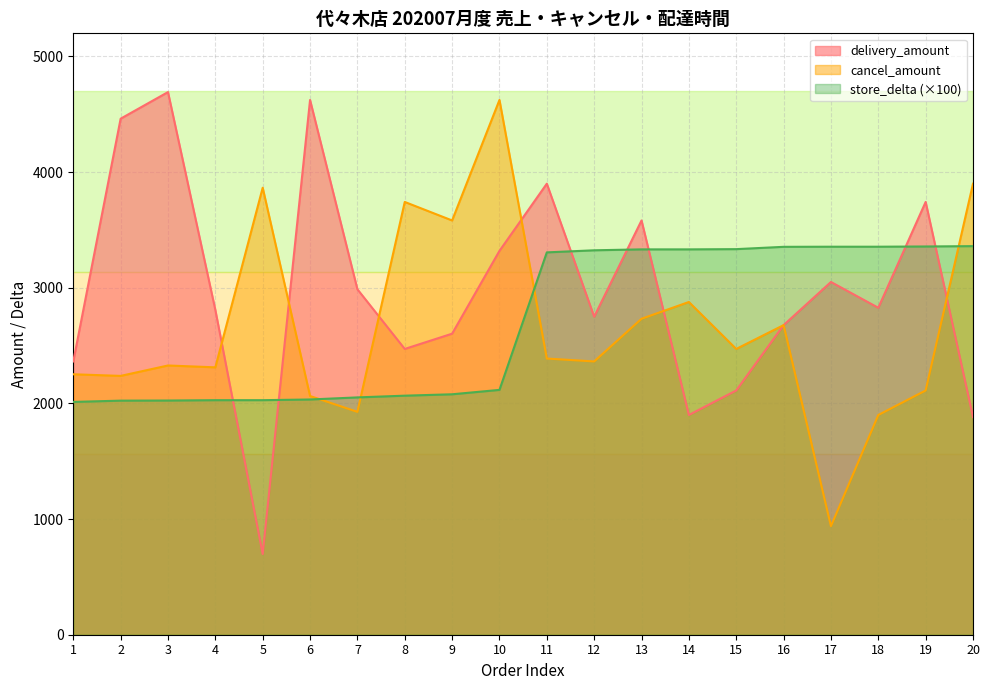

Reading left to right, list all the values displayed in this chart.

delivery_amount: 2363.0	4462.0	4692.0	2808.0	698.0	4624.0	2987.0	2471.0	2603.0	3319.0	3900.0	2750.0	3582.0	1900.0	2112.0	2677.0	3050.0	2827.0	3742.0	1882.0
cancel_amount: 2252.0	2238.0	2328.0	2312.0	3865.0	2064.0	1927.0	3742.0	3582.0	4624.0	2388.0	2363.0	2732.0	2877.0	2471.0	2677.0	939.0	1900.0	2112.0	3900.0
store_delta: 2013.0	2024.0	2025.0	2028.0	2028.0	2034.0	2052.0	2067.0	2079.0	2117.0	3306.0	3324.0	3332.0	3332.0	3334.0	3354.0	3355.0	3355.0	3357.0	3360.0